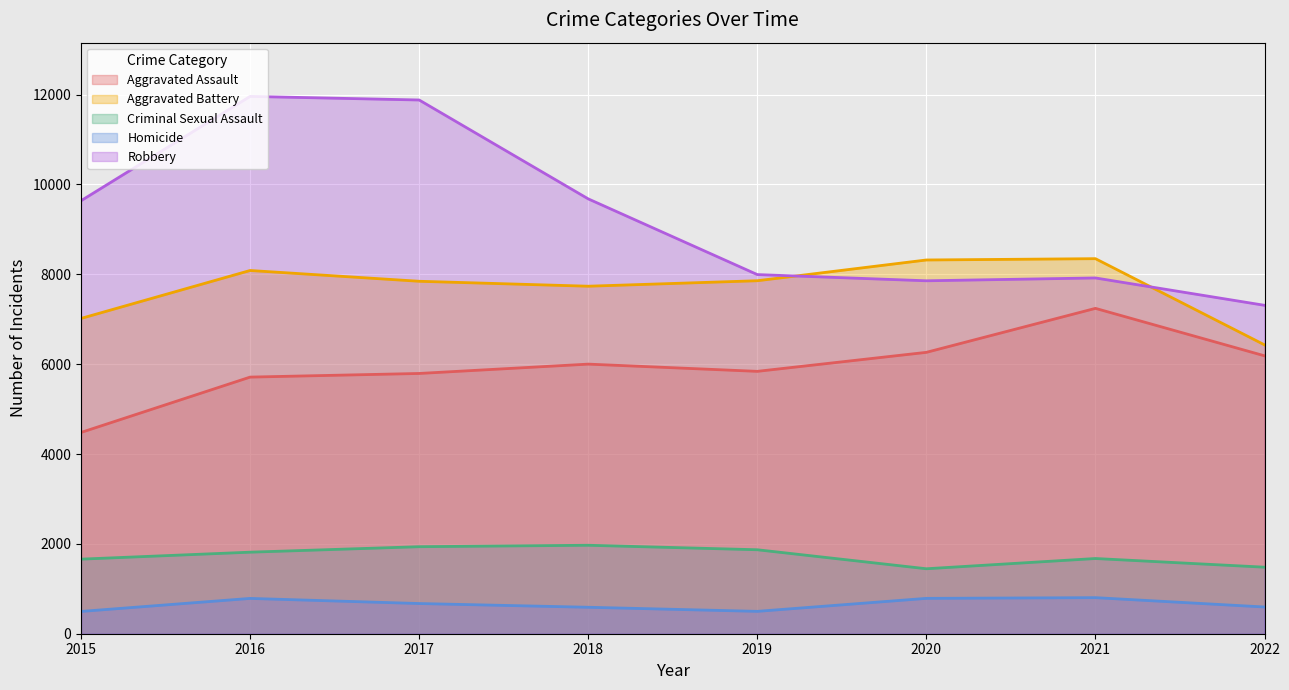

Which label corresponds to the largest value in the chart?

2016